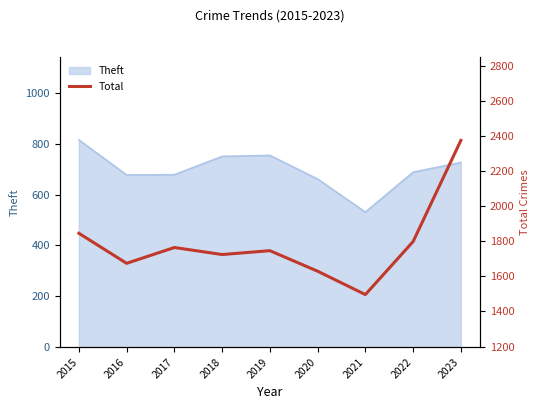

The value of Theft at 2023 is 207. True or false?

False